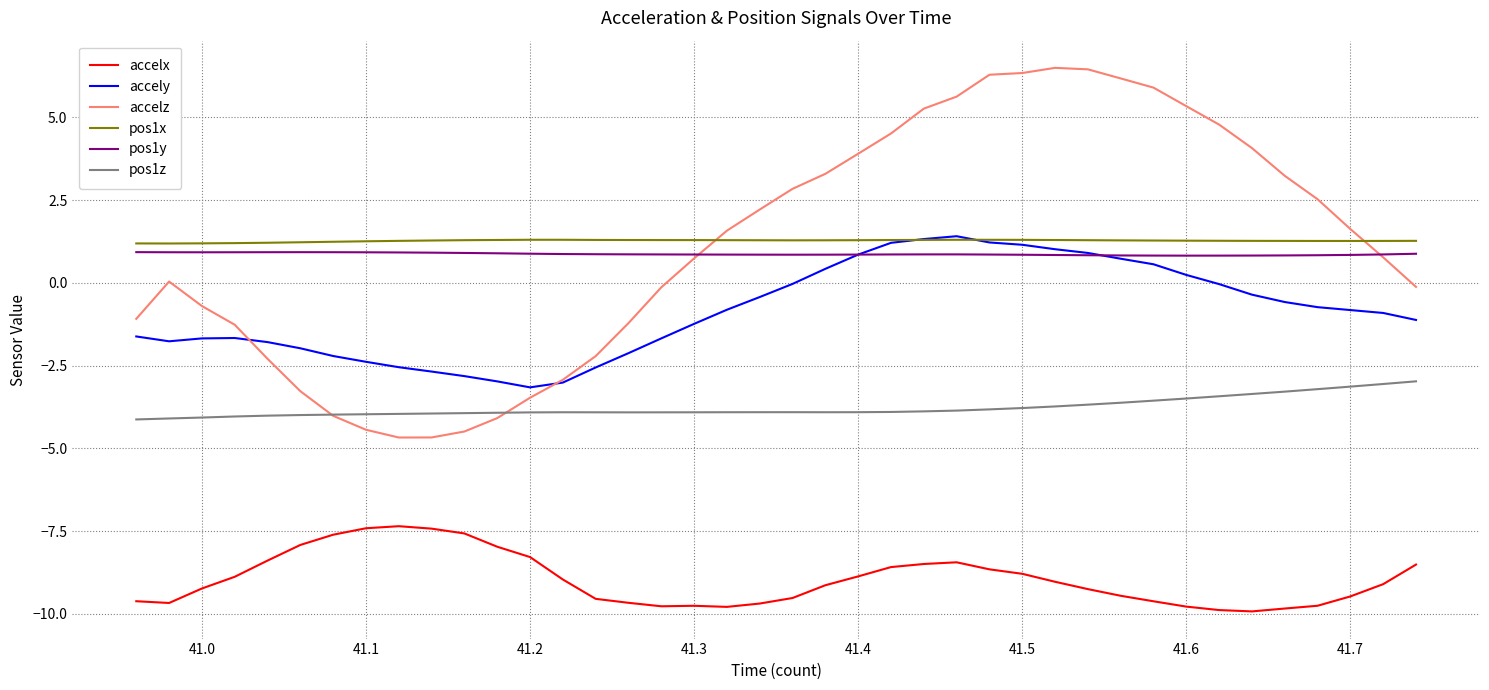

Which series has the widest spread of values?

accelz